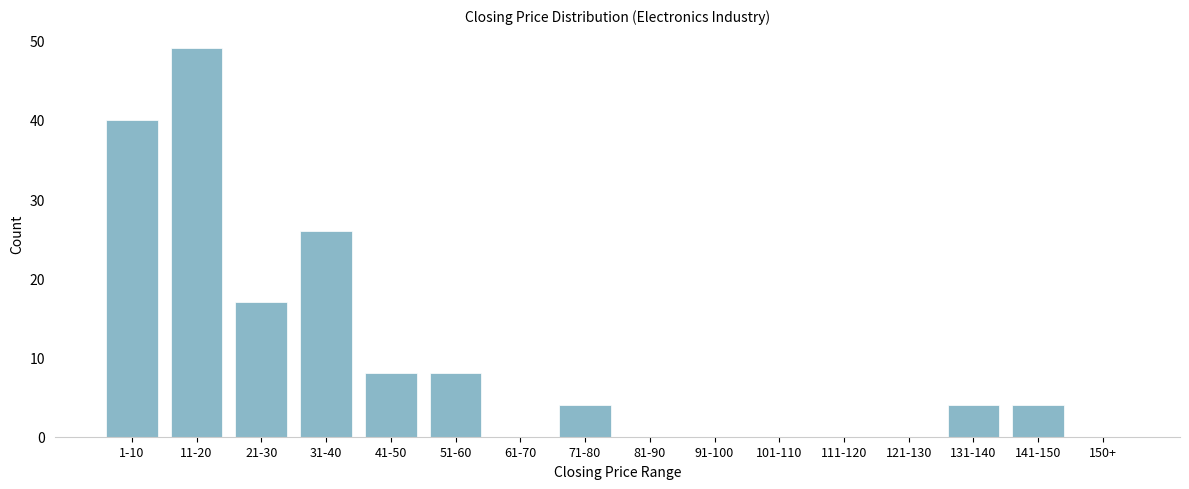

Reading right to left, extract all data points from this chart.

150+=0	141-150=4	131-140=4	121-130=0	111-120=0	101-110=0	91-100=0	81-90=0	71-80=4	61-70=0	51-60=8	41-50=8	31-40=26	21-30=17	11-20=49	1-10=40